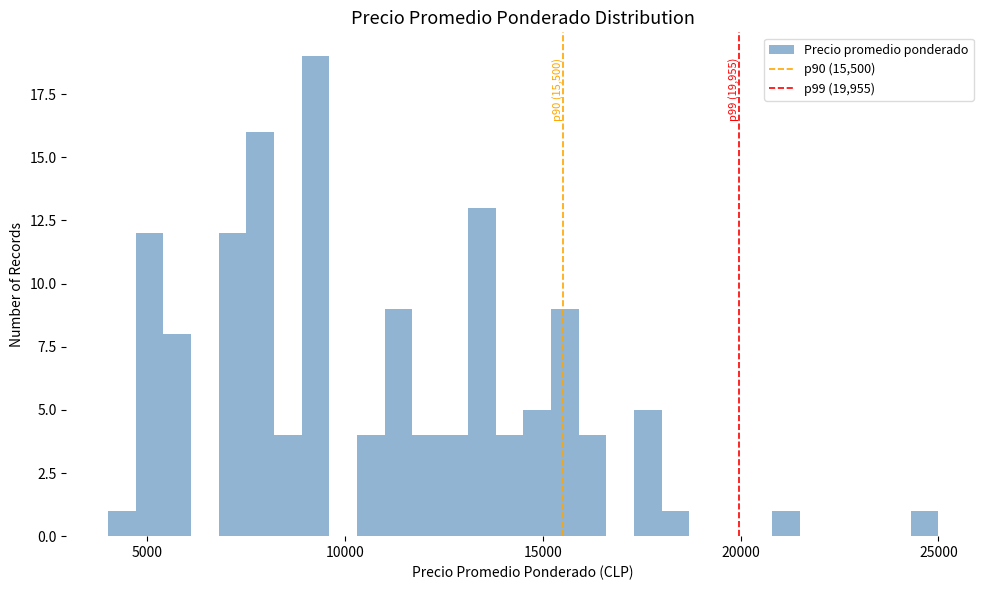

Read against the x-axis, roughly where is the centre of the tallest bar?

9500